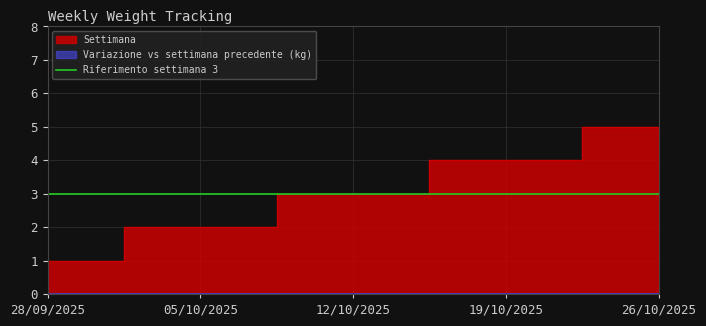

The chart shows a value of 2 at 26/10/2025. True or false?

False